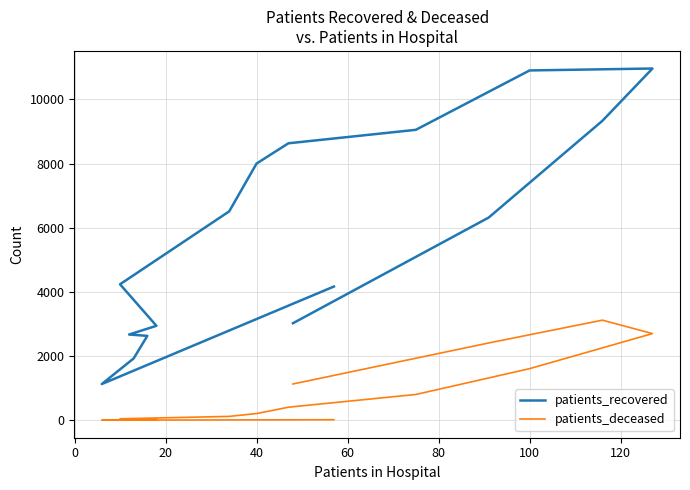

True or false: patients_deceased has more than 0 points higher than both neighbors.

True